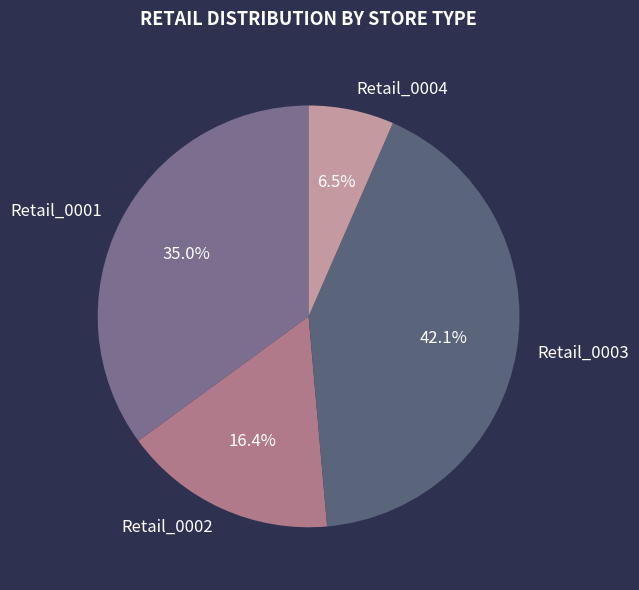

Rank the categories by value from highest to lowest.

Retail_0003, Retail_0001, Retail_0002, Retail_0004